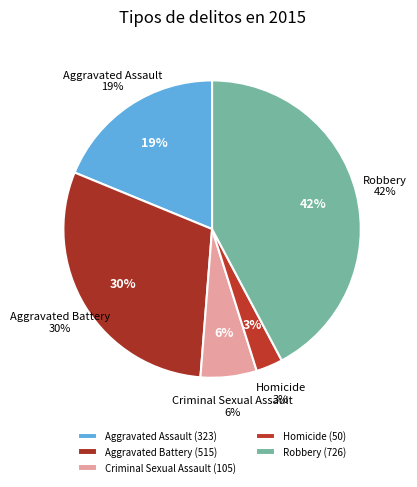

Between Aggravated Assault and Criminal Sexual Assault, which is larger?

Aggravated Assault